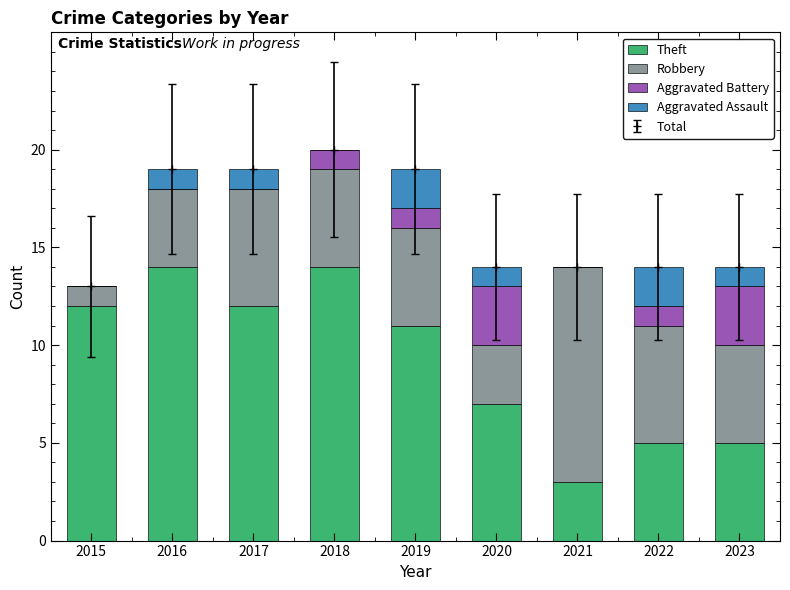

What is the difference between the second highest and second lowest values in the Aggravated Battery series?

3